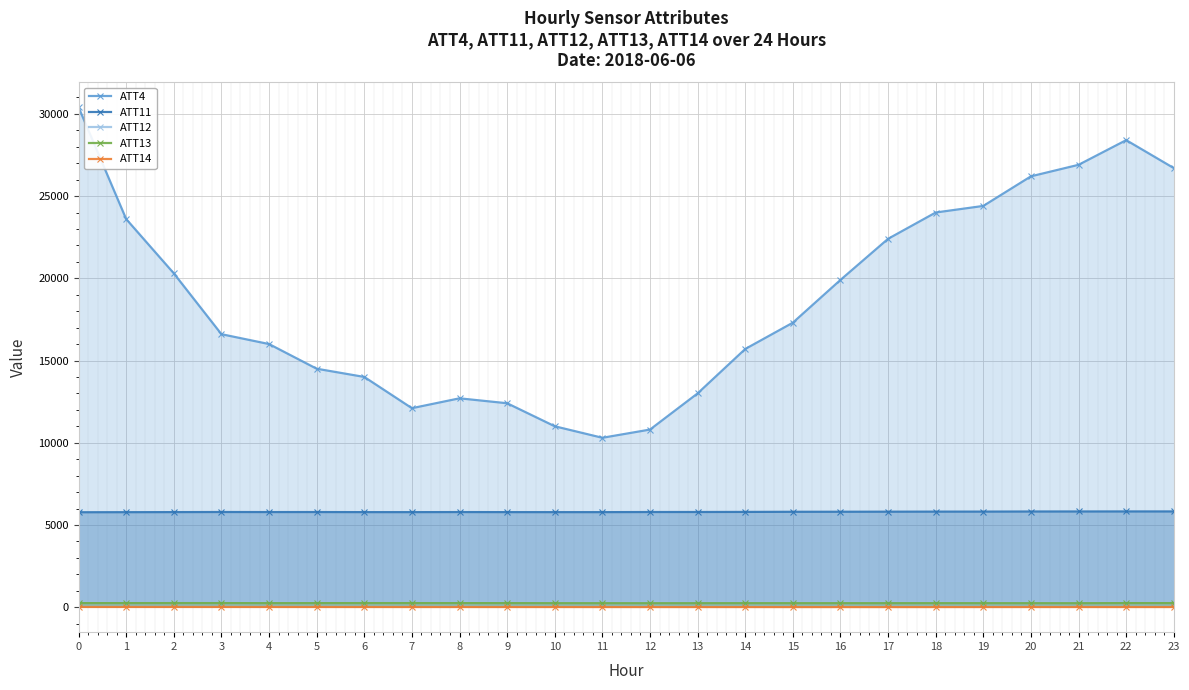

Where is the first local maximum for ATT13?

2